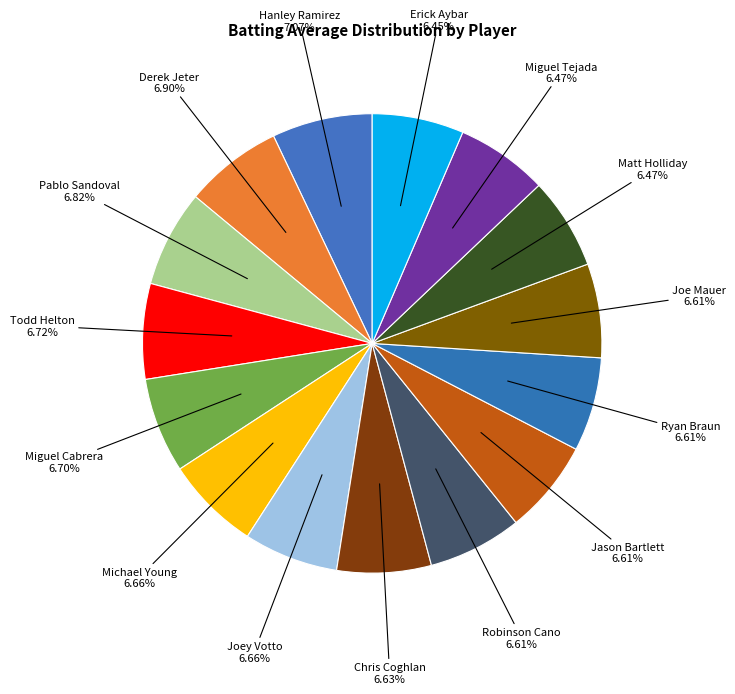

To the nearest percent, what is the average slice percentage?

7%